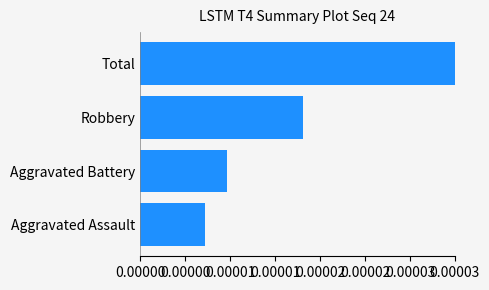

Does the chart contain any negative values?

No